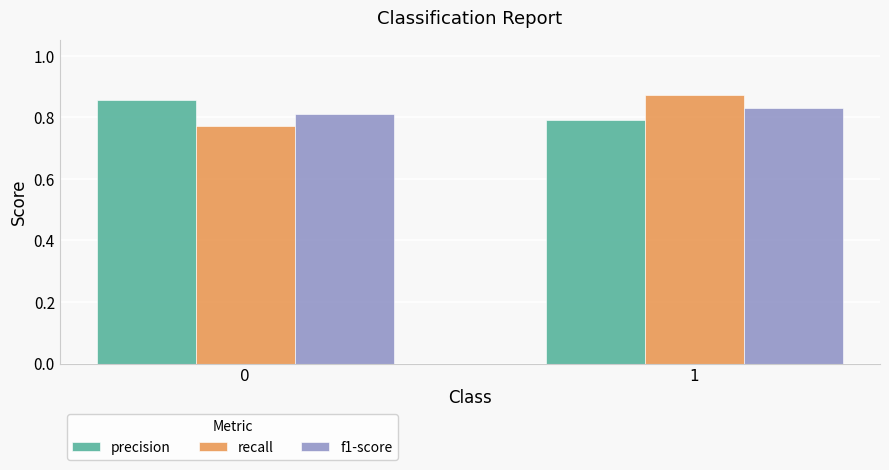

What is the total value across all series at 1?

2.5